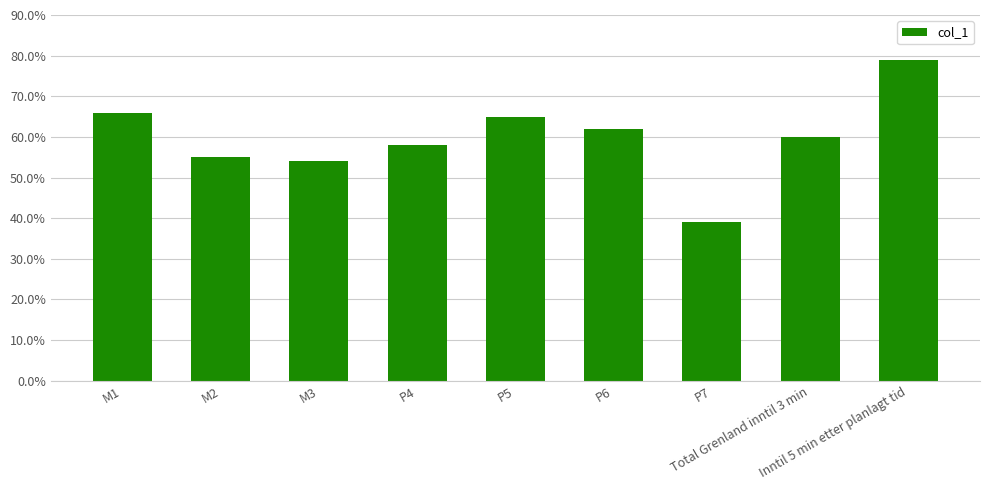

Is it true that the value at M2 is 0.8?

False